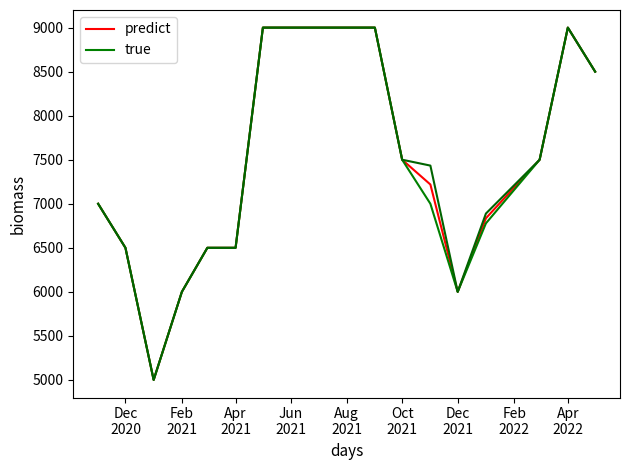

Does the chart have visible grid lines?

No